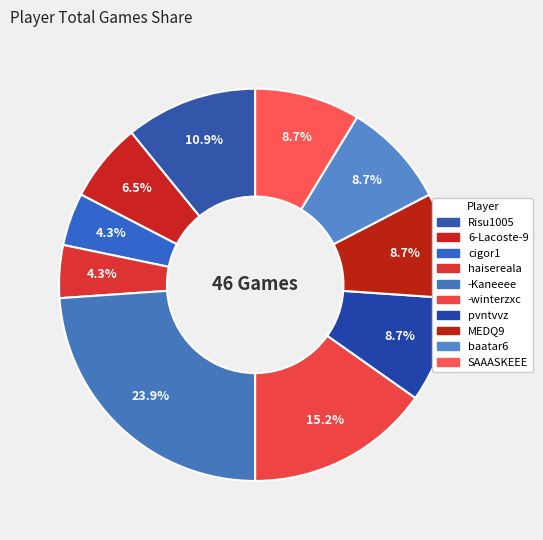

Between cigor1 and SAAASKEEE, which is larger?

SAAASKEEE